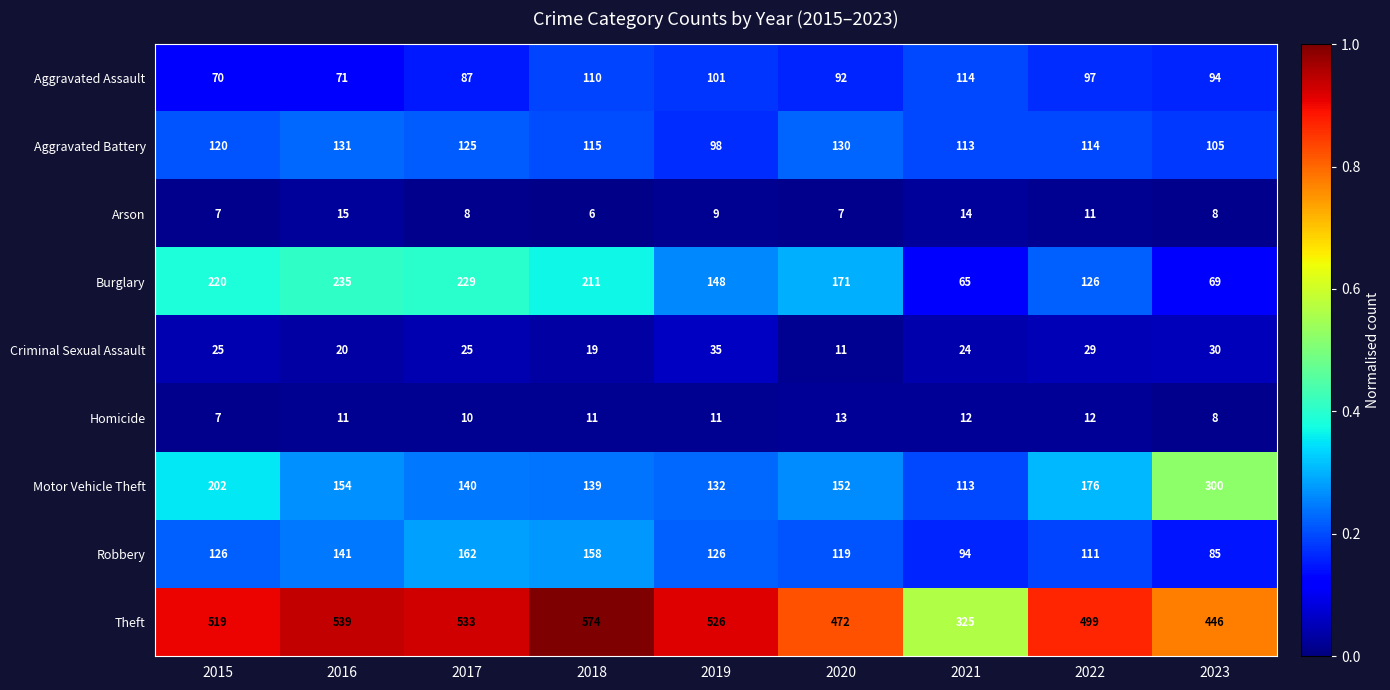

True or false: Burglary has a value of 171 at 2020.

True